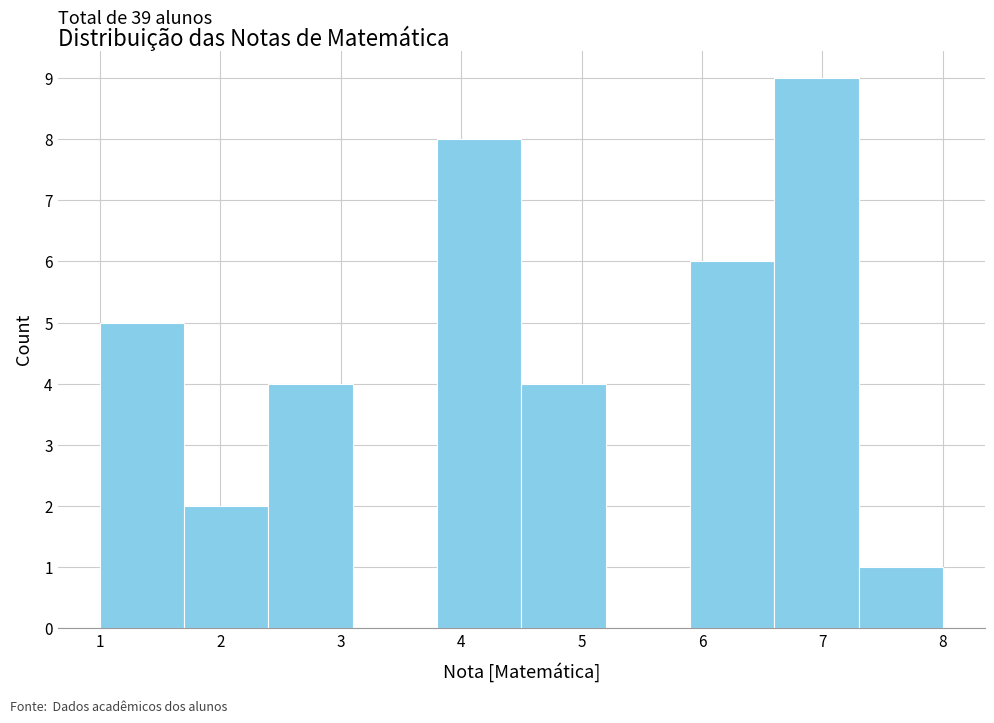

Over which range of the x-axis is the bar tallest?

6.6 to 7.3